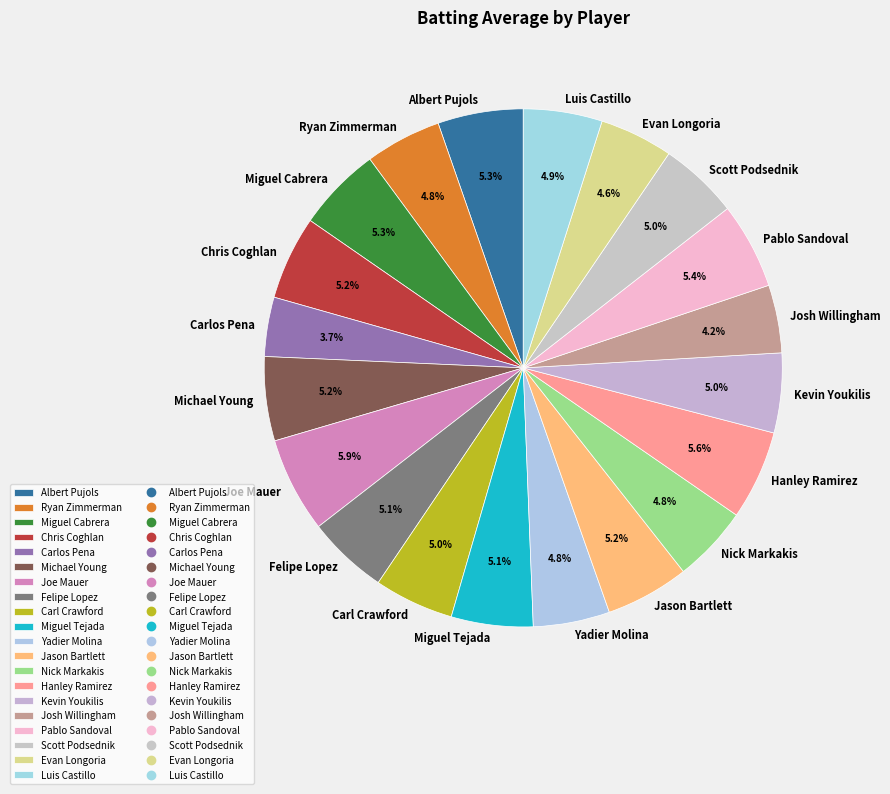

To the nearest percent, what is the difference between the largest and smallest slice percentages?

2%